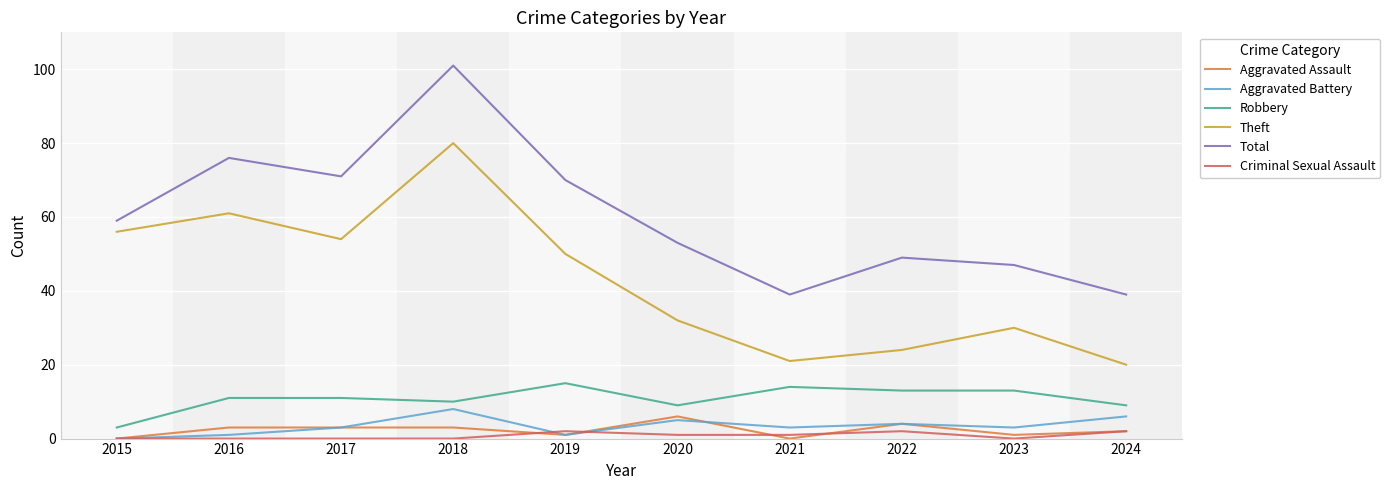

Between 2015 and 2024, which series saw the biggest shift?

Theft